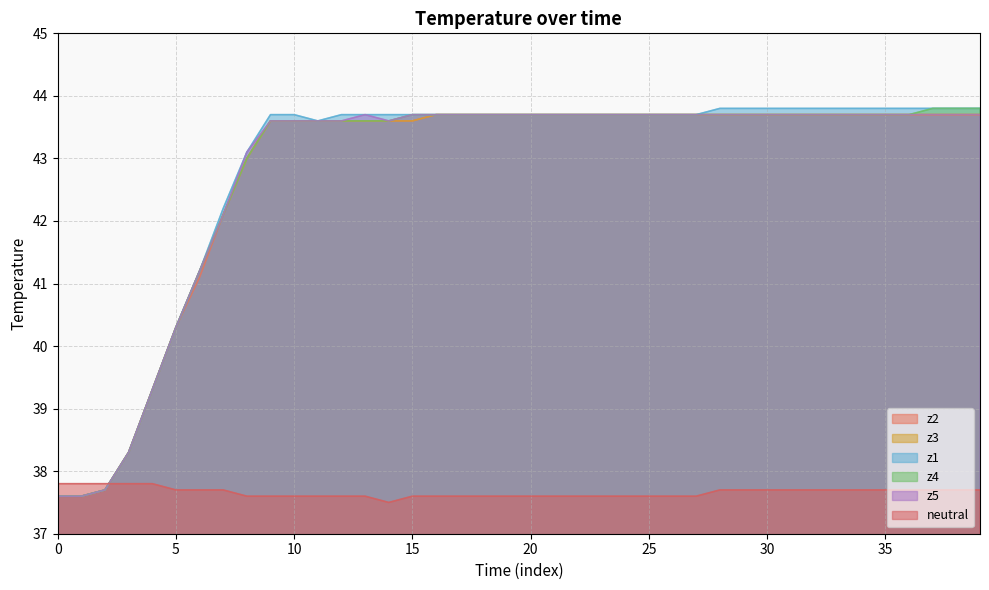

Rank the series at 9 from lowest to highest value.

neutral, z2, z3, z4, z5, z1